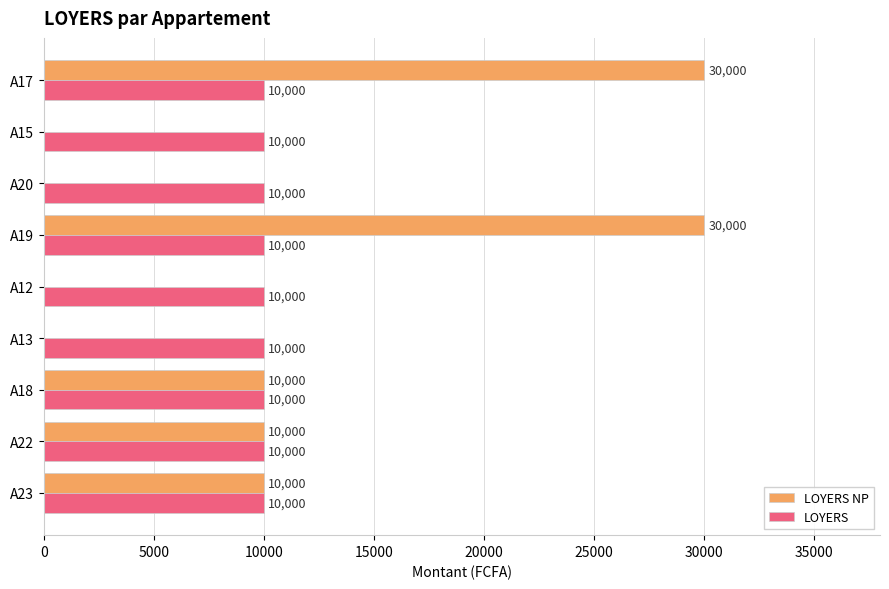

The LOYERS NP series shows 0 at A13. True or false?

True